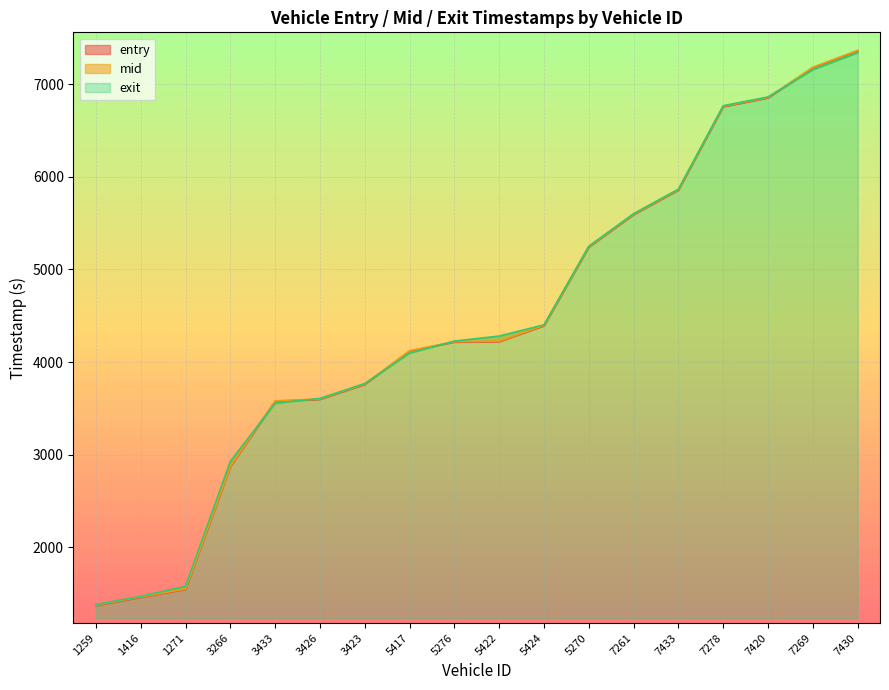

List the series in order of their peak value, lowest first.

exit, entry, mid